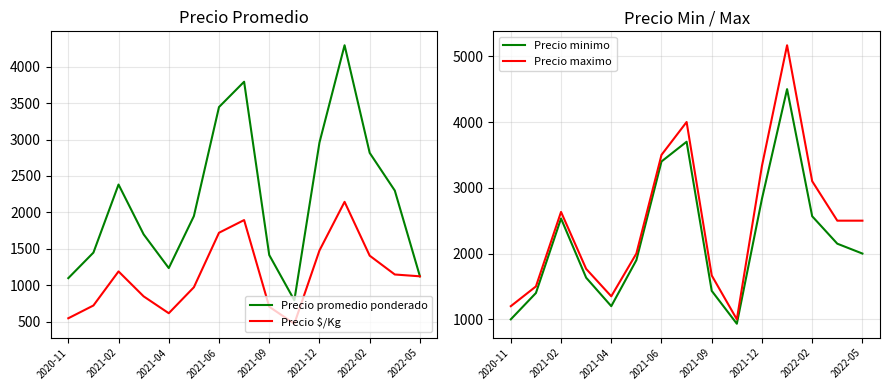

What is the lowest value of the Precio minimo series?

933